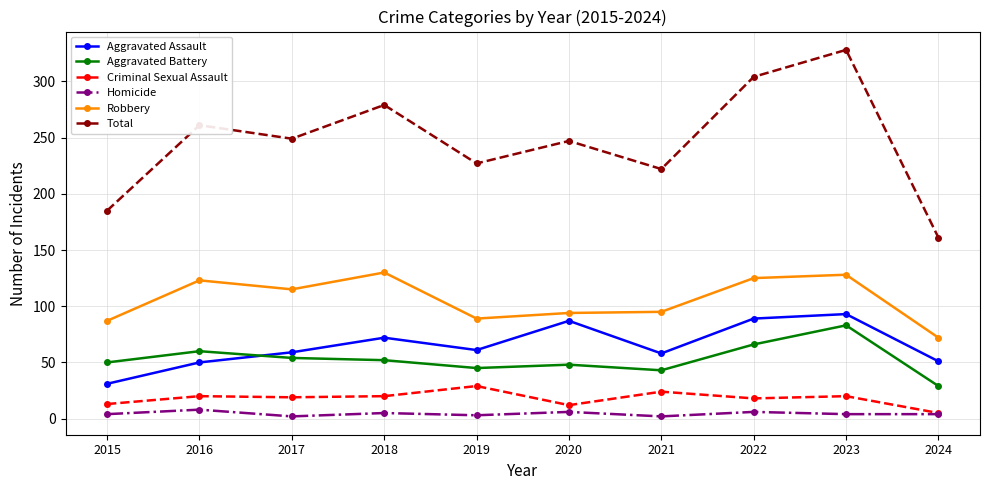

At 2020, list the series in order from largest to smallest.

Total, Robbery, Aggravated Assault, Aggravated Battery, Criminal Sexual Assault, Homicide